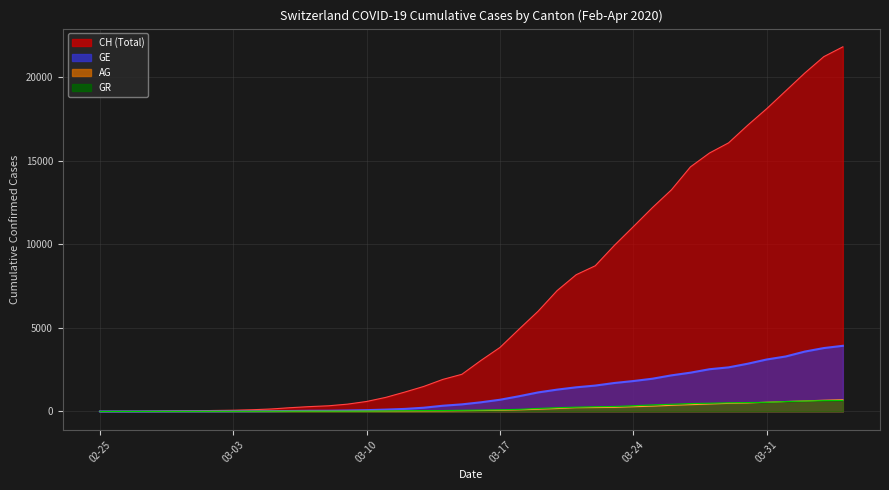

How many values in CH are above zero?

39